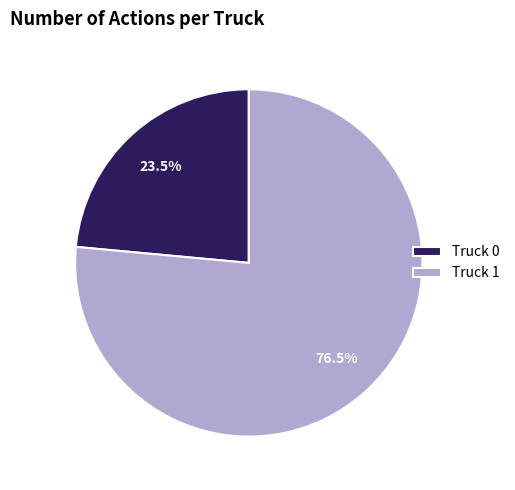

Between Truck 0 and Truck 1, which is larger?

Truck 1